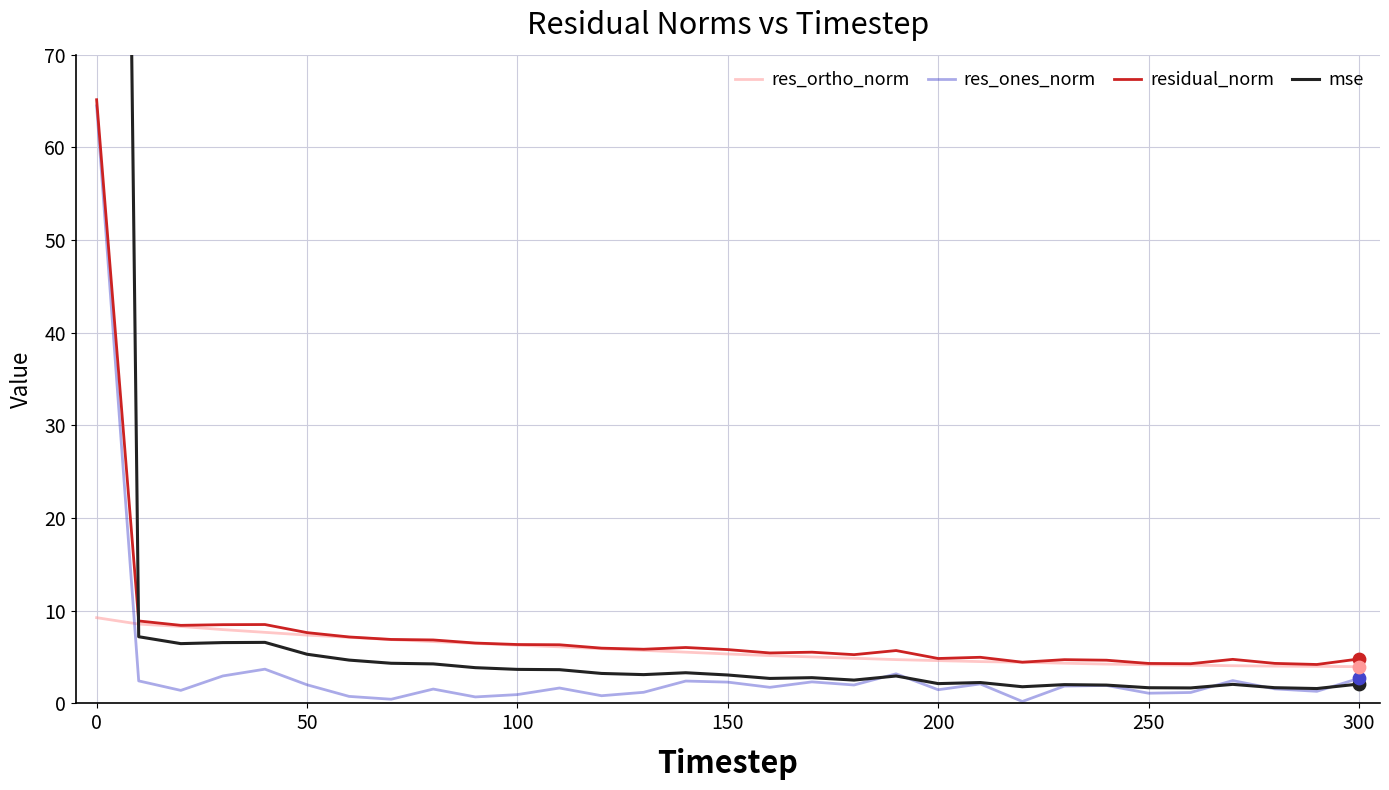

What are all the series names shown in the legend?

res_ortho_norm, res_ones_norm, residual_norm, mse